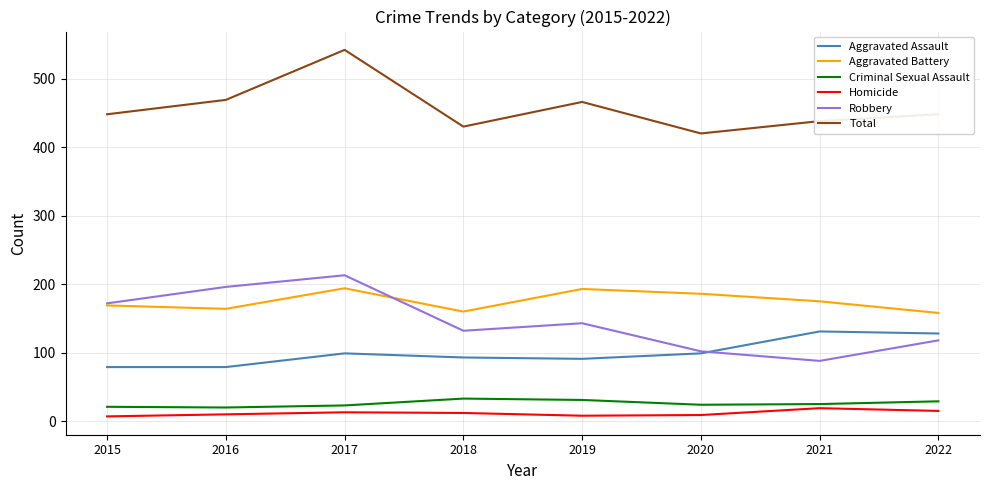

What is the highest value of the Criminal Sexual Assault series?

33